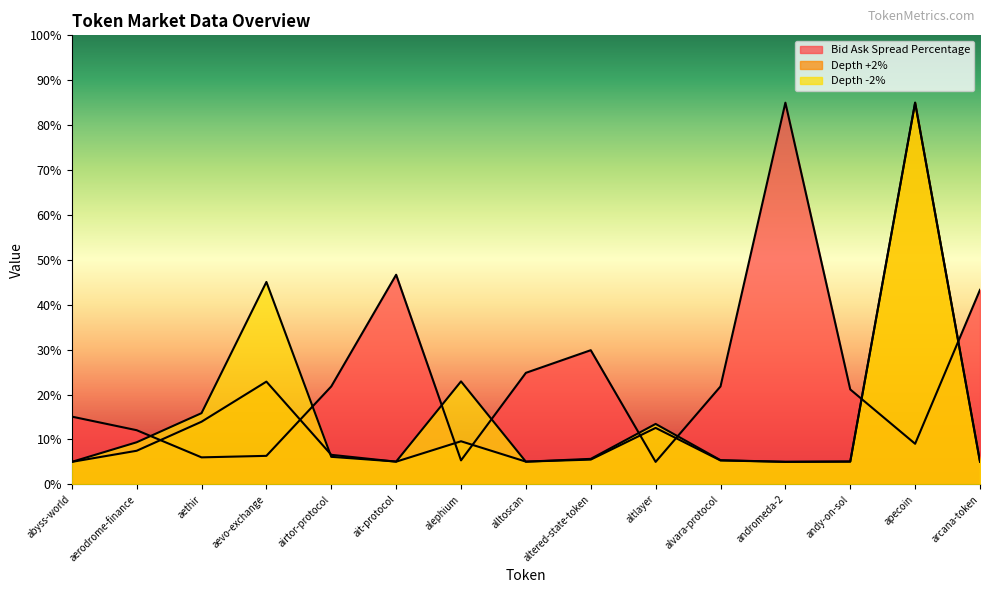

What is the average value of the Bid Ask Spread Percentage series?

23.6